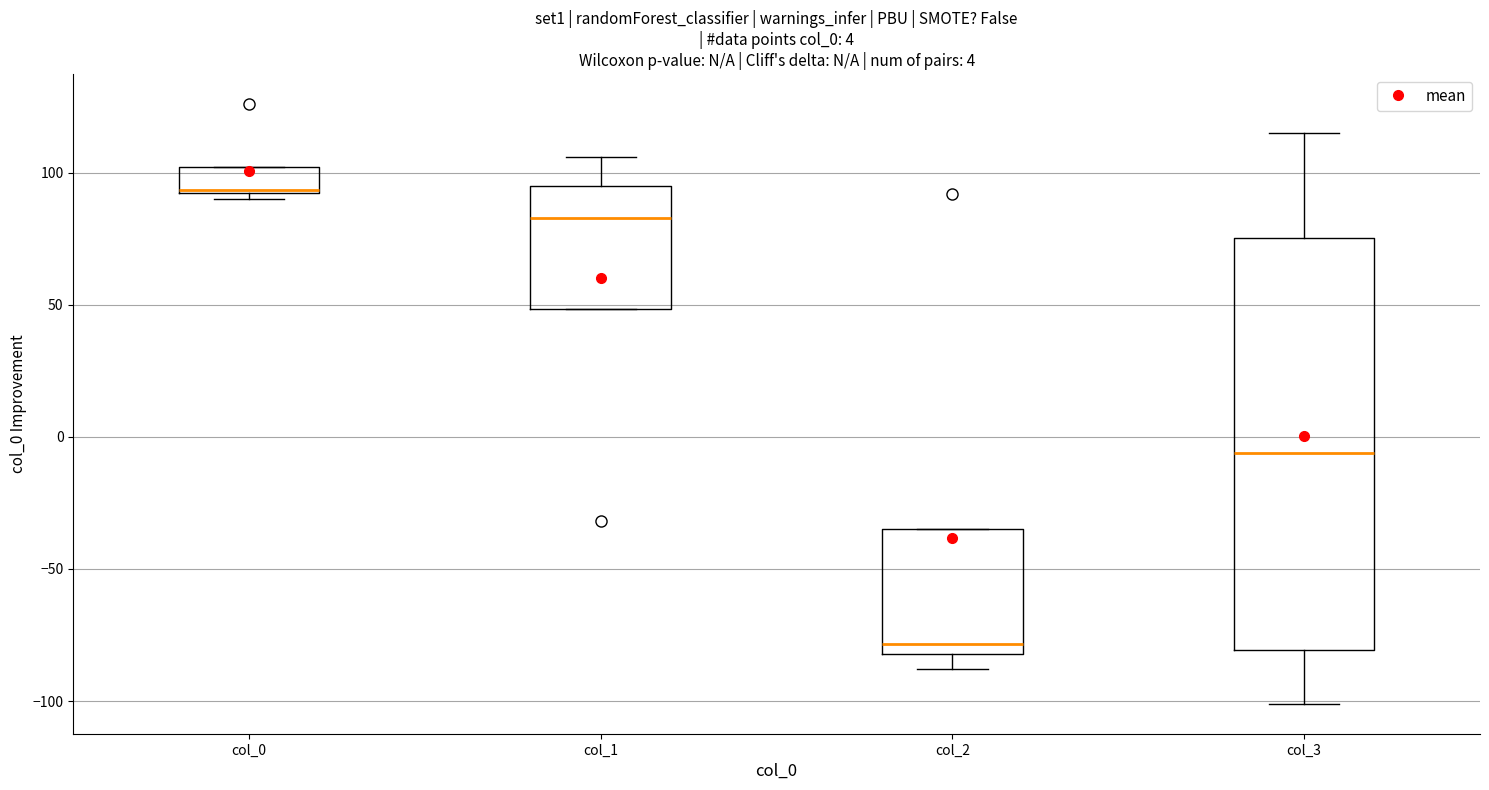

Which box's median line is the highest?

col_0